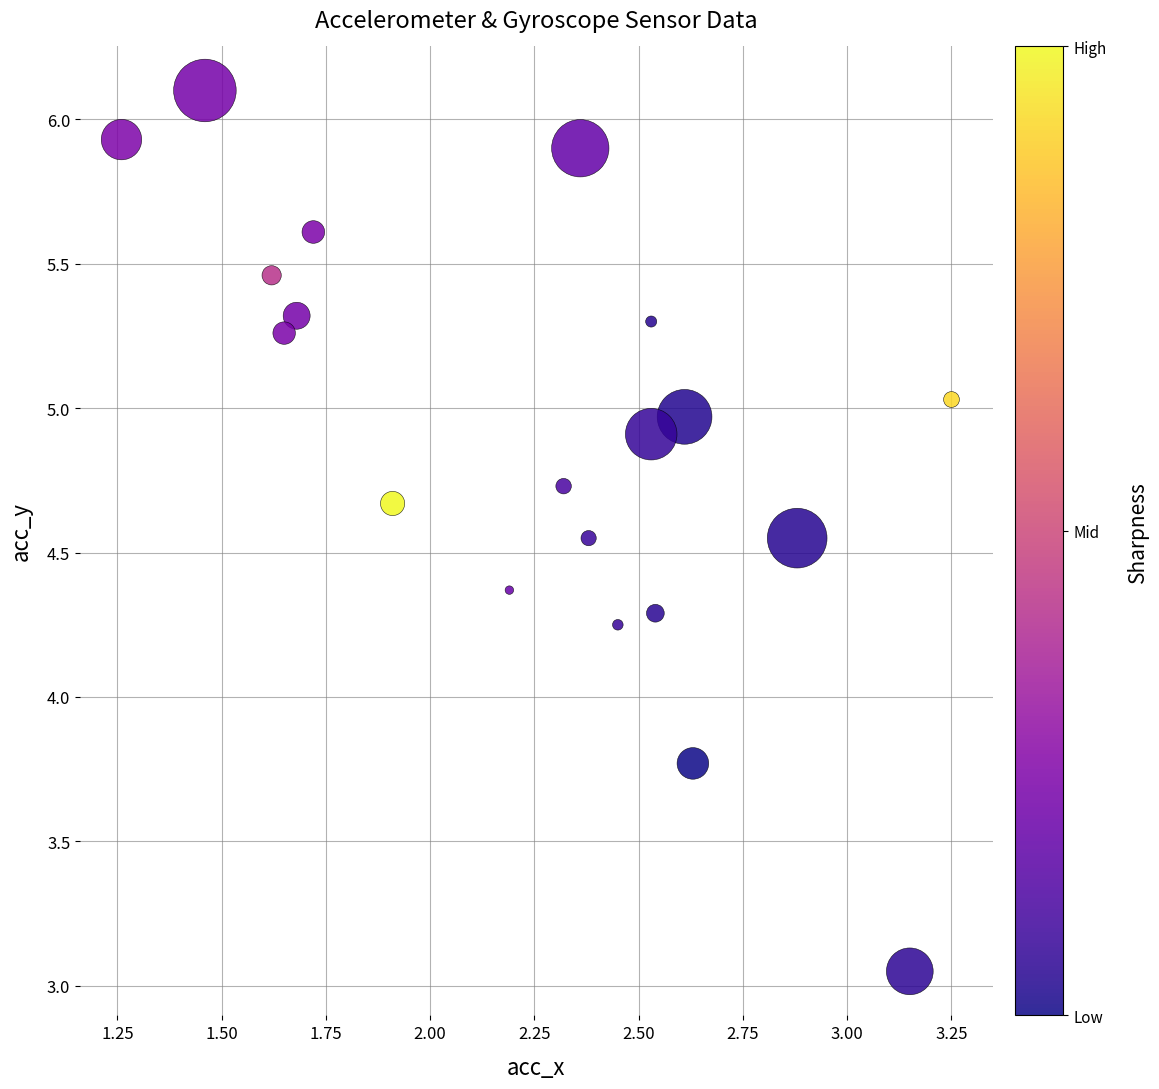

What is the range of X values (max minus min)?

2.0